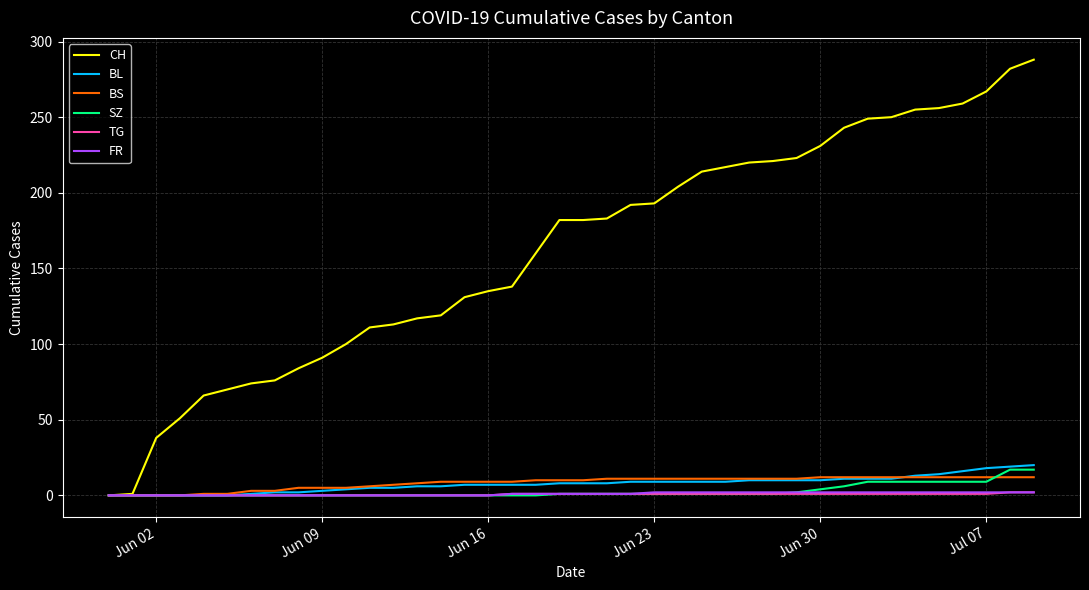

Which series has the largest range (max minus min)?

CH